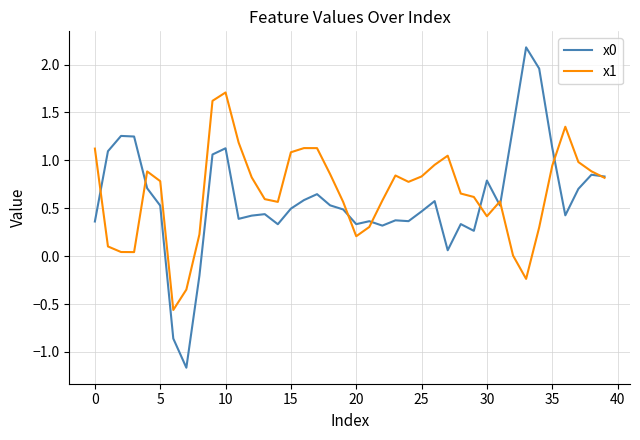

What is the smallest value displayed?

-1.2